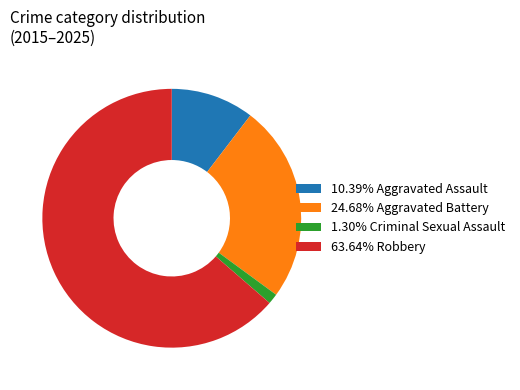

What is the ratio of the value at 10.39% Aggravated Assault to the value at 24.68% Aggravated Battery?

0.4